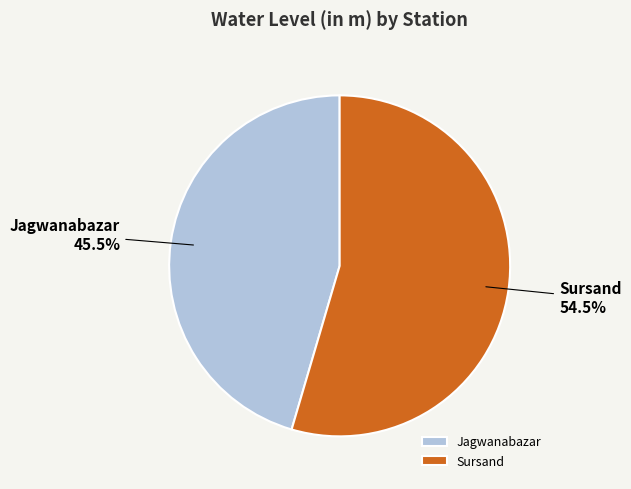

To the nearest percent, what is the average slice percentage?

50%